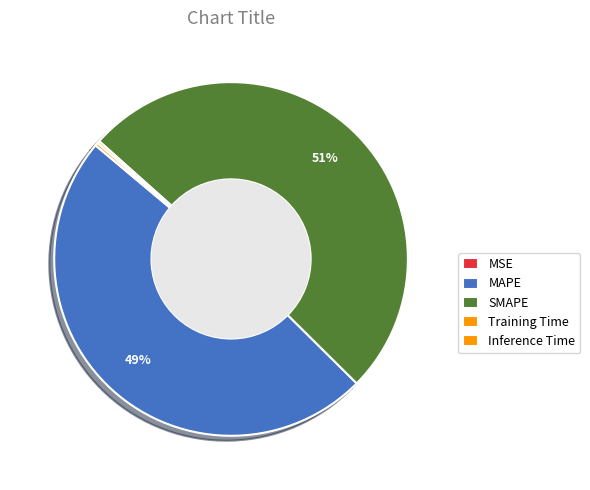

Which slice is the largest?

SMAPE